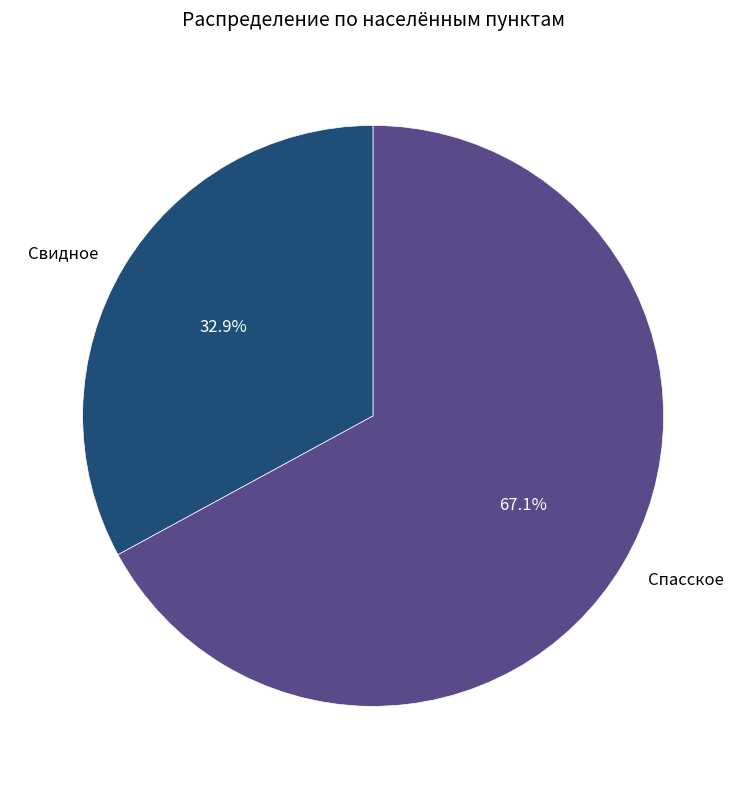

True or false: Свидное accounts for 33% of the total.

True